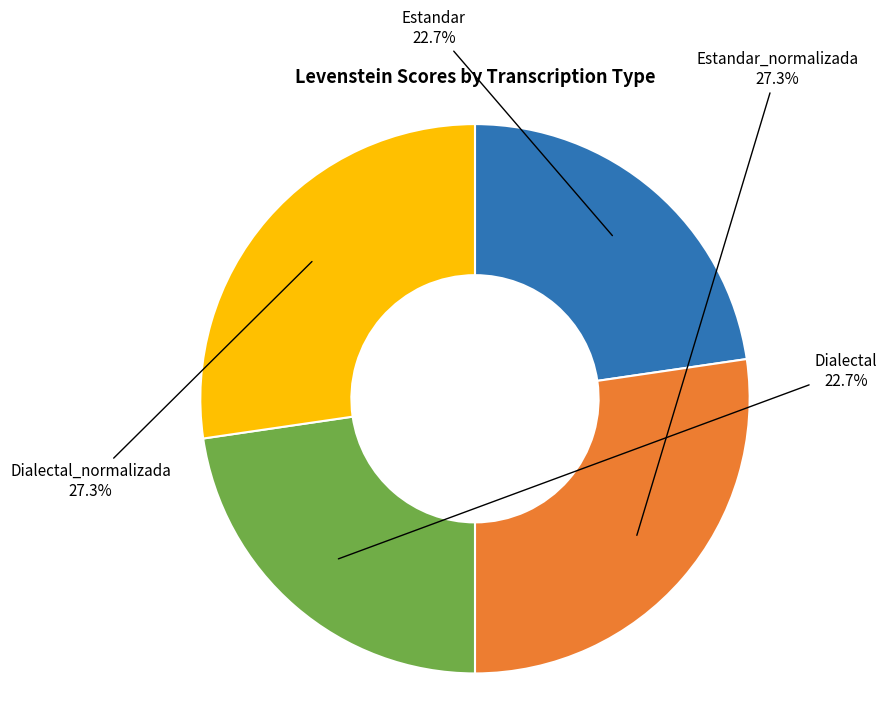

What percentage is the Estandar_normalizada slice, to the nearest percent?

27%